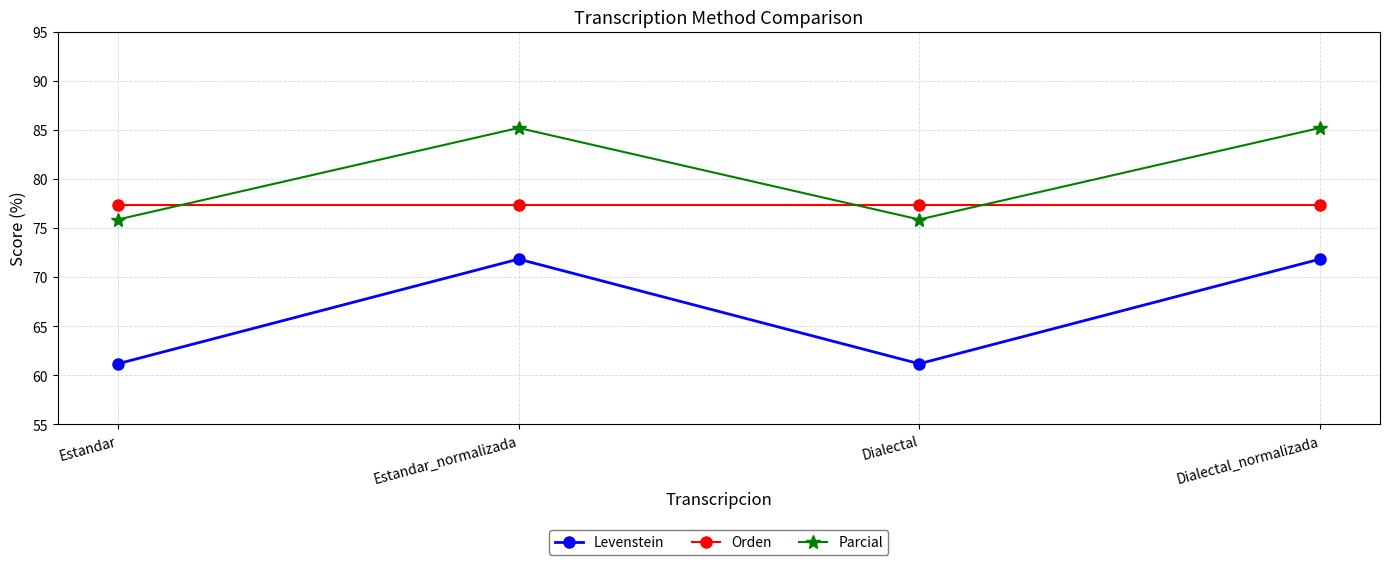

Is it true that Orden equals 119.4 at Estandar?

False